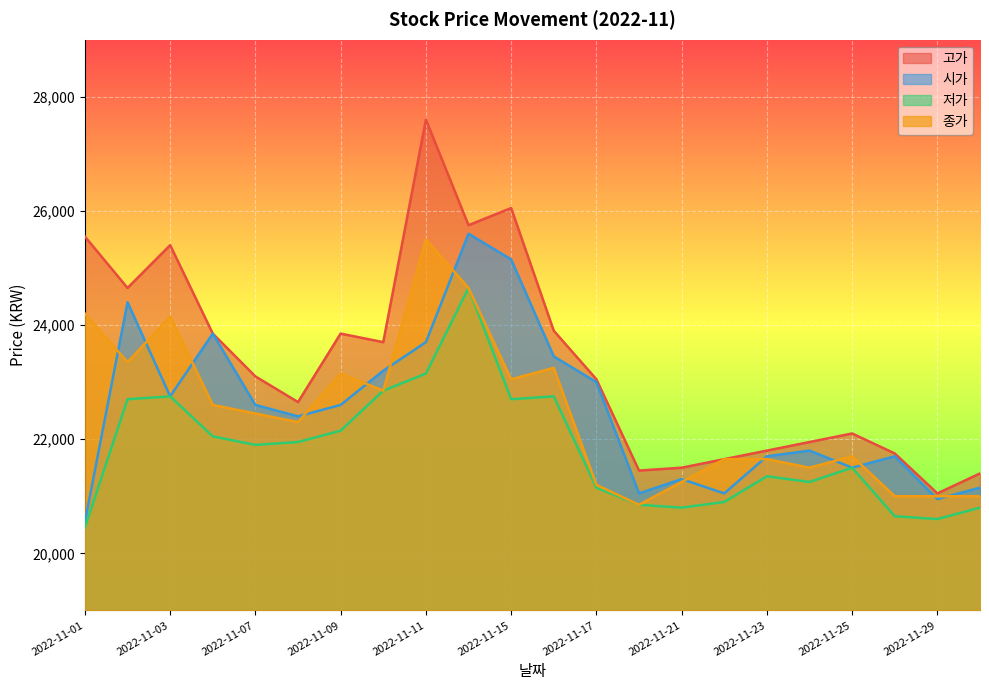

Is the value of 저가 at 2022-11-15 greater than the value of 종가 at 2022-11-02?

No